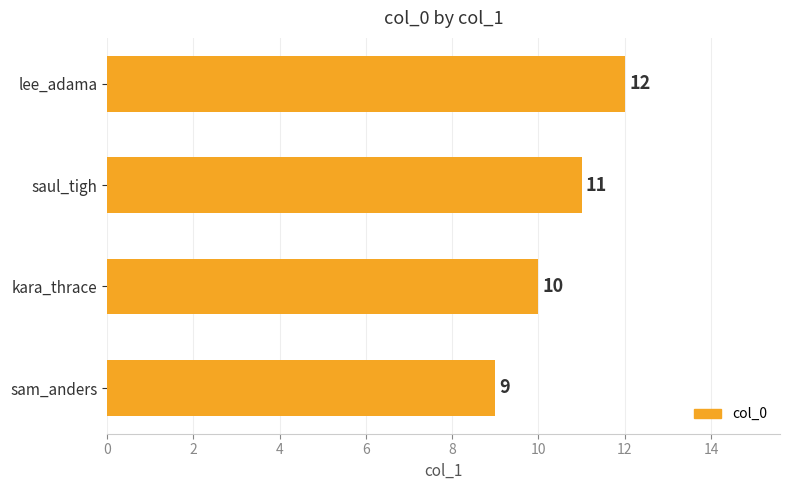

What is the change in value from kara_thrace to saul_tigh?

+1